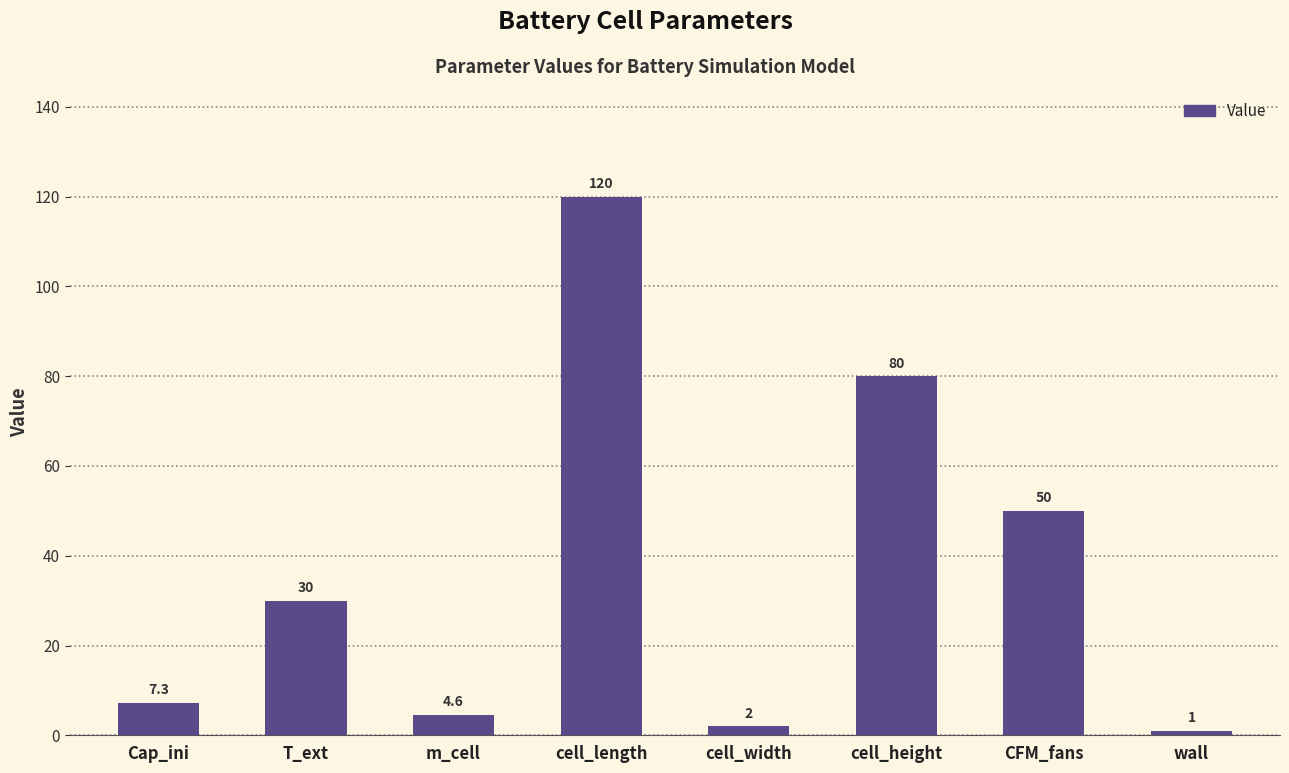

What is the difference between the maximum and minimum values?

119.0